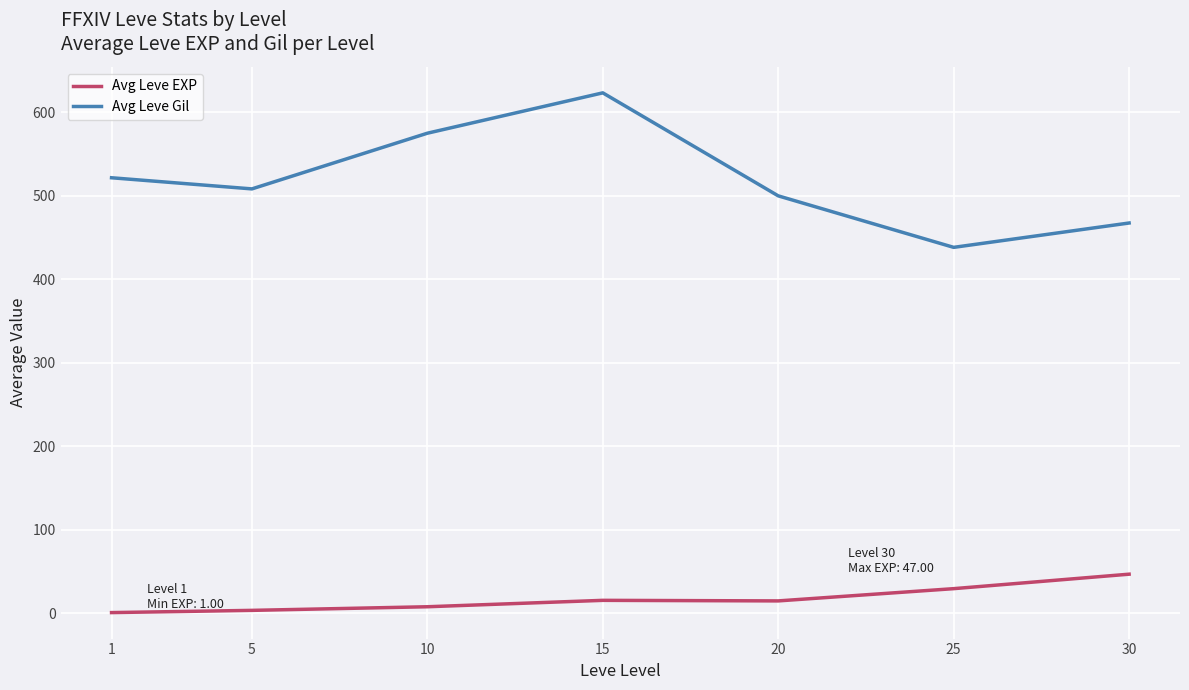

Which series has the largest total across all categories?

Avg Leve Gil